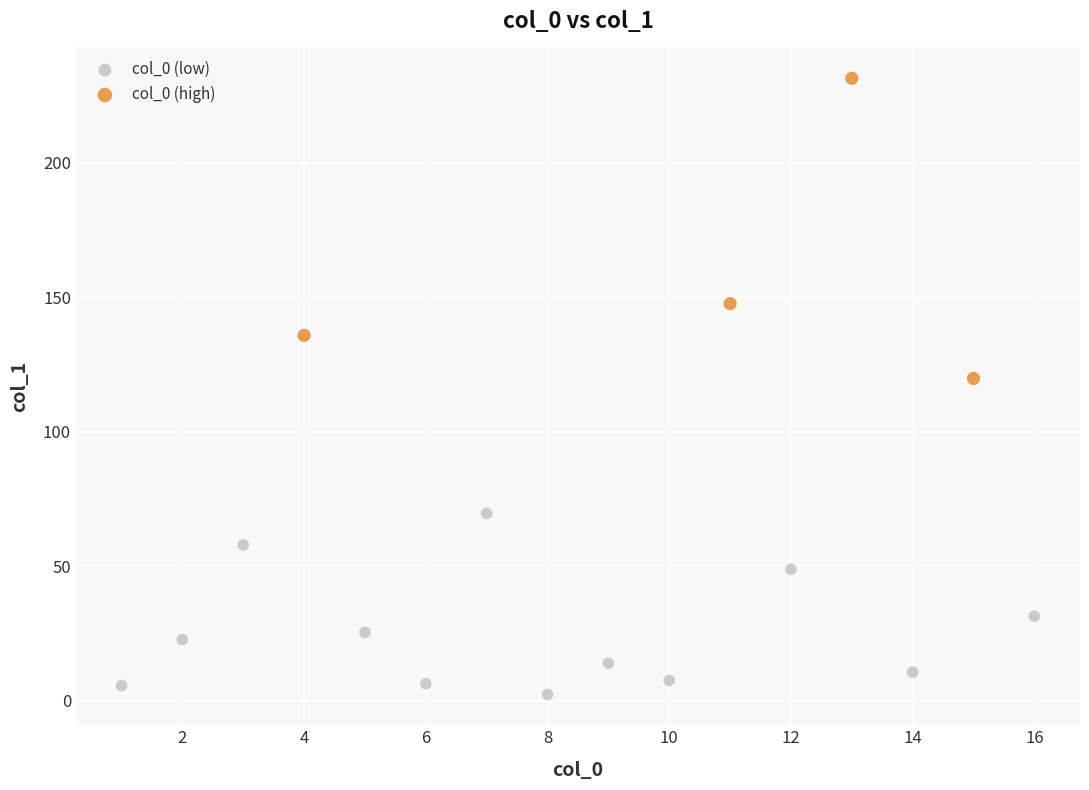

Which series has the largest Y range (max minus min)?

col_0 (high)